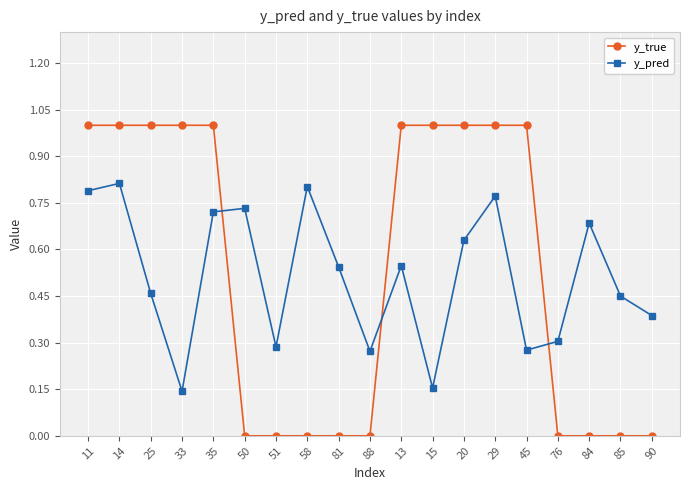

What is the total value across all series at 11?

1.8